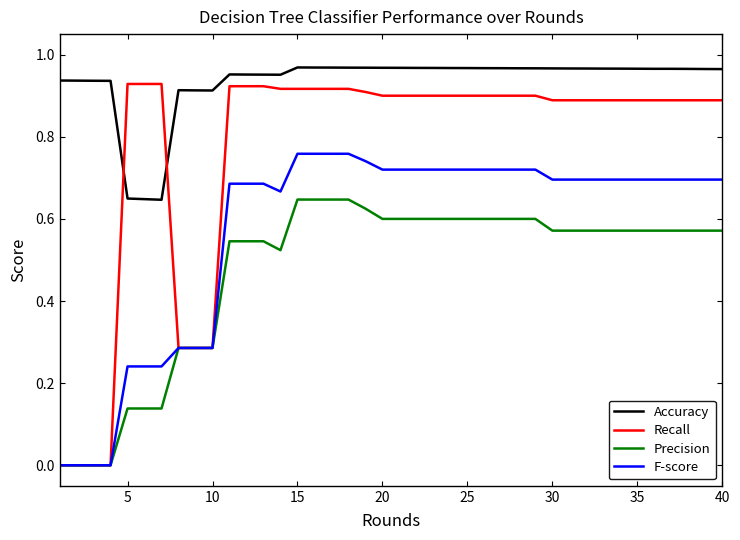

True or false: Accuracy and Recall intersect in this chart.

True